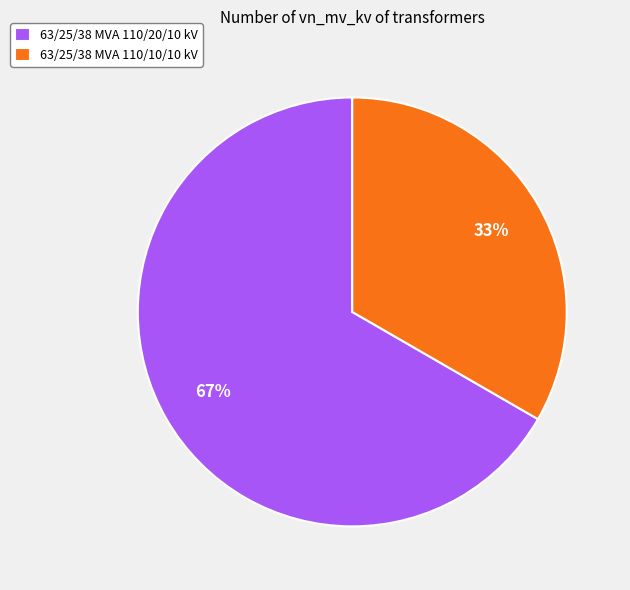

What percentage is the 63/25/38 MVA 110/20/10 kV slice, to the nearest percent?

67%